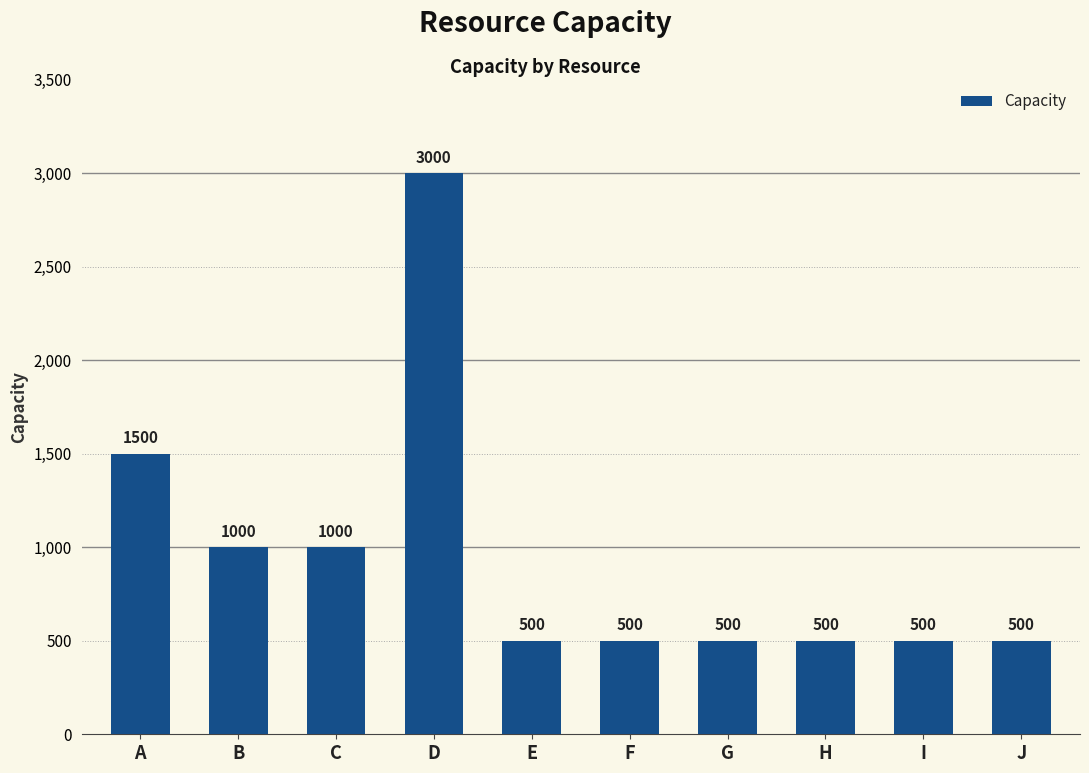

Which label corresponds to the largest value in the chart?

D